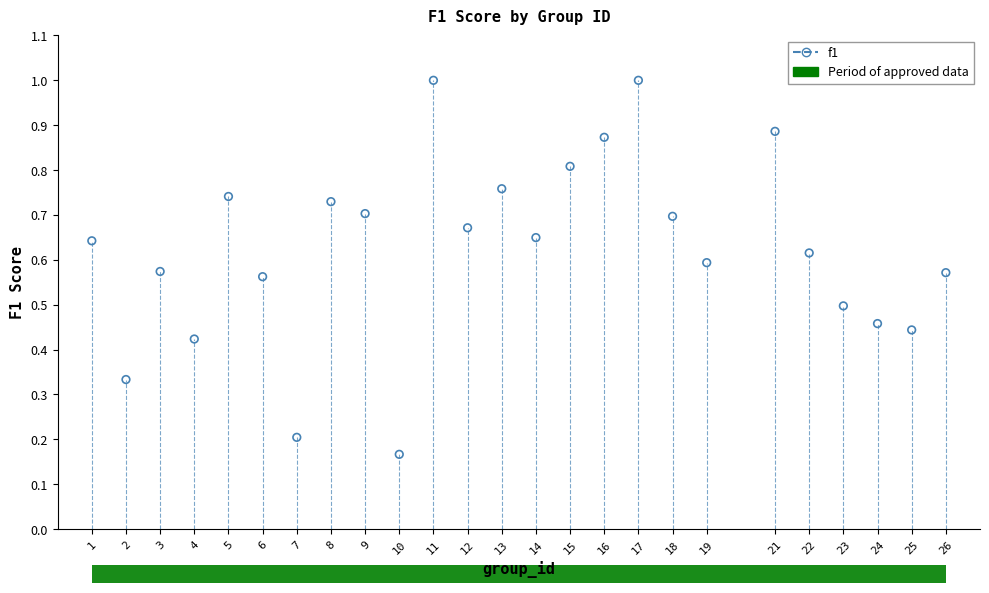

What is the range of X values (max minus min)?

25.0